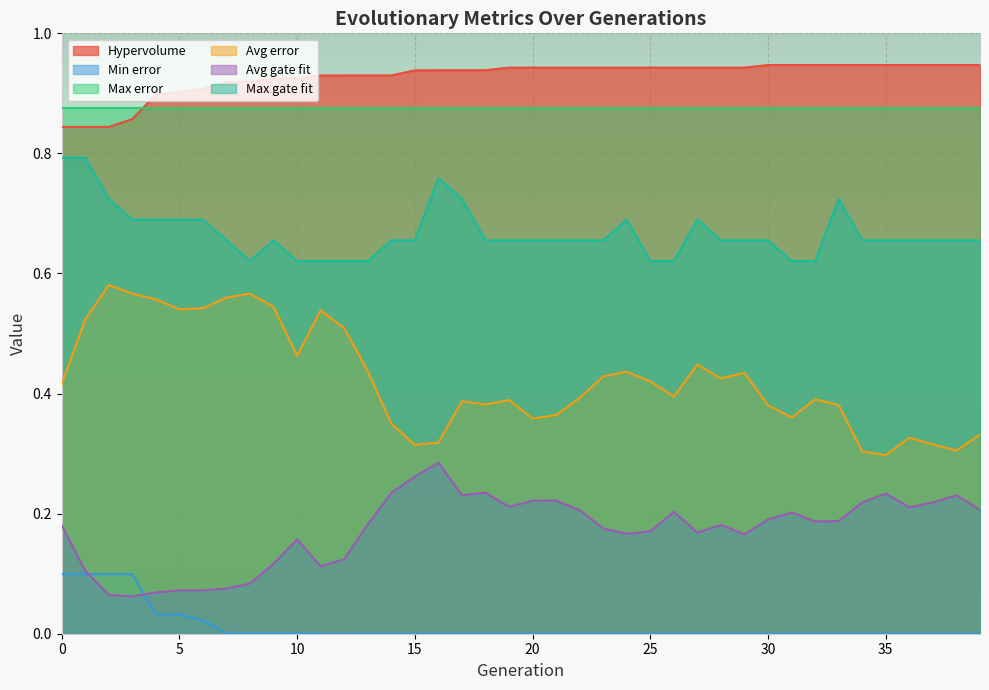

Which series has the largest total across all categories?

Hypervolume